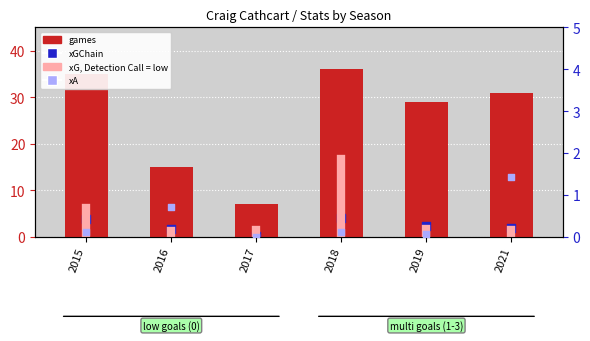

Which series has the widest spread of Y values?

games